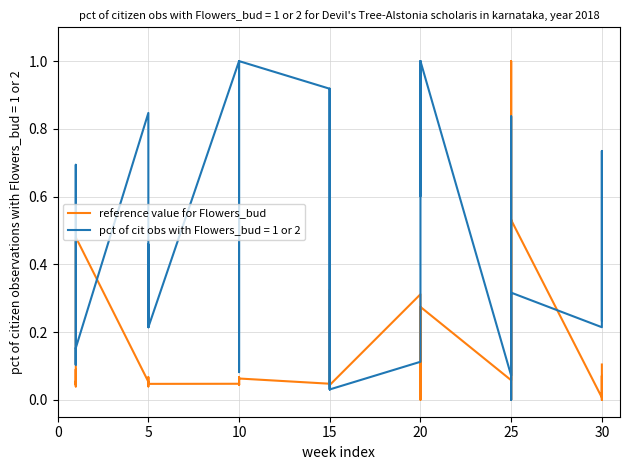

What is the sum of all values?

5.1